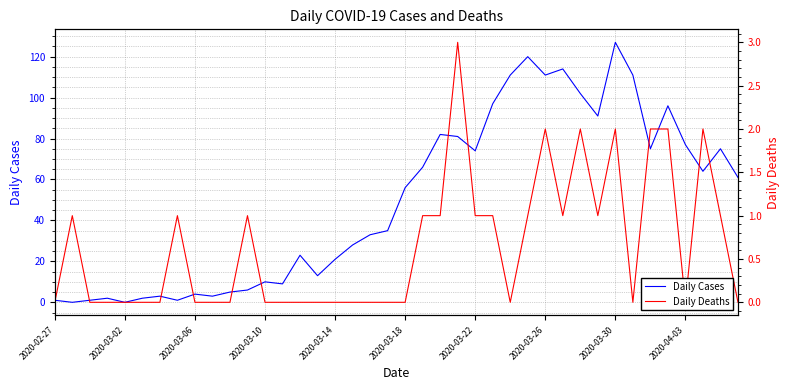

What are all the series names shown in the legend?

Daily Cases, Daily Deaths